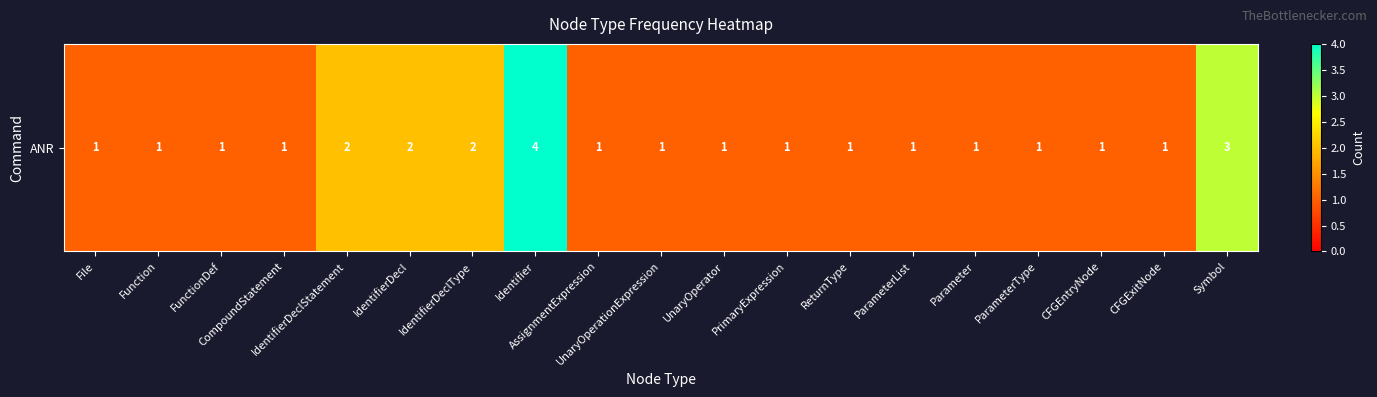

Where is the data nearest to the value 2?

IdentifierDeclStatement